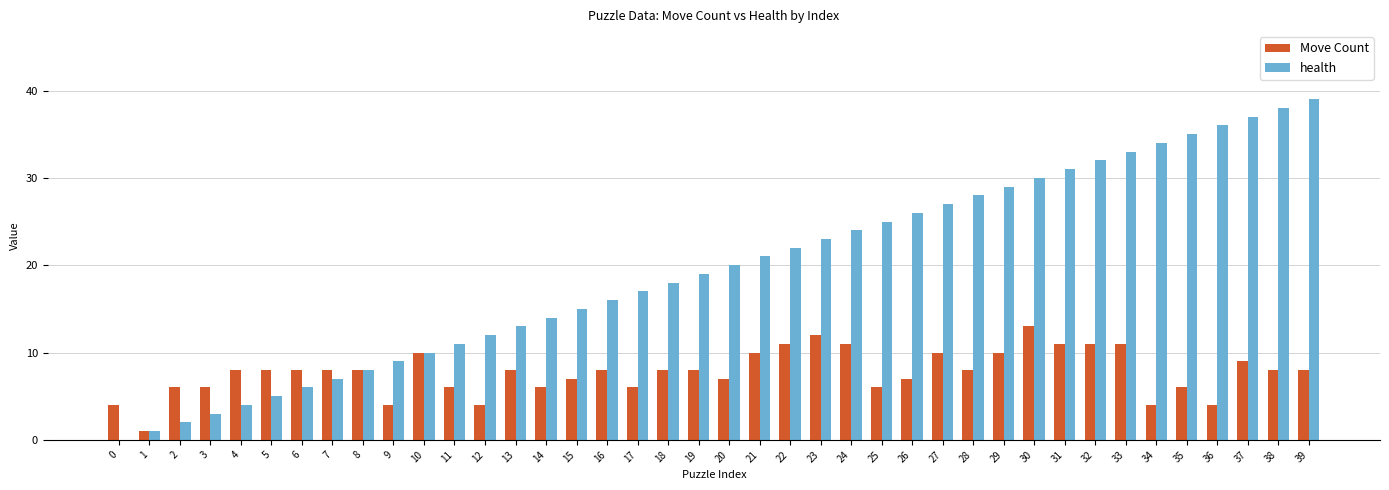

Which series changed the most between 2 and 17?

health